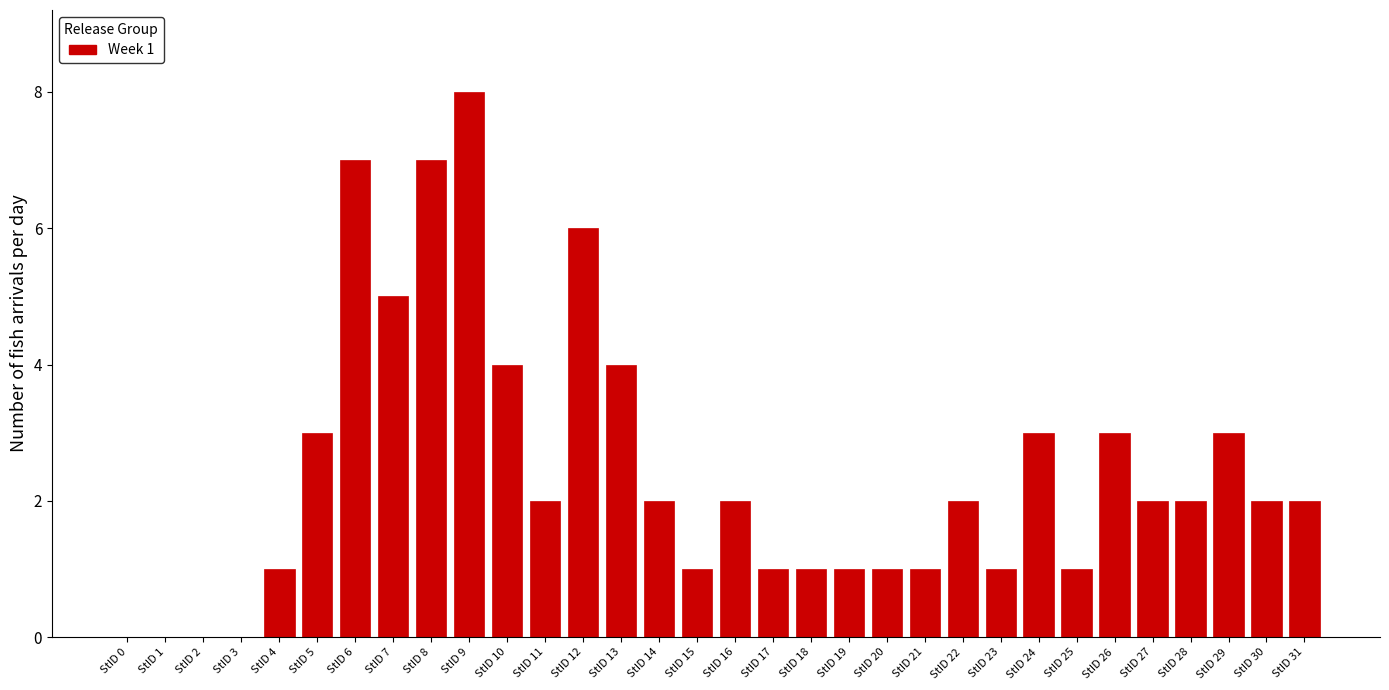

What is the sum of all values?

78